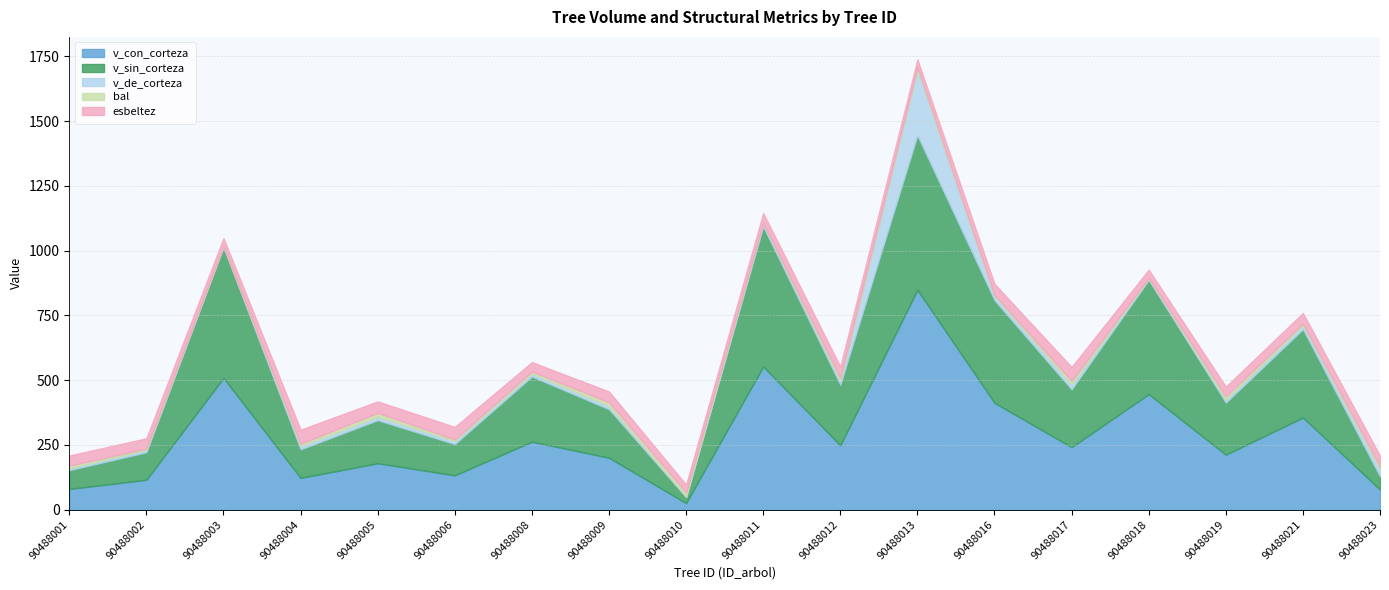

Reading right to left, what are all the values shown in this chart?

v_con_corteza: 90488023=78.0	90488021=355.8	90488019=212.4	90488018=446.1	90488017=241.5	90488016=412.5	90488013=848.6	90488012=248.5	90488011=552.5	90488010=25.6	90488009=200.4	90488008=262.8	90488006=132.7	90488005=179.4	90488004=122.9	90488003=508.6	90488002=115.6	90488001=80.0
v_sin_corteza: 90488023=50.6	90488021=340.8	90488019=201.0	90488018=440.5	90488017=222.8	90488016=395.8	90488013=596.1	90488012=233.7	90488011=540.6	90488010=22.8	90488009=187.5	90488008=251.4	90488006=120.7	90488005=166.3	90488004=110.3	90488003=504.8	90488002=106.3	90488001=72.7
v_de_corteza: 90488023=27.4	90488021=15.0	90488019=11.4	90488018=5.6	90488017=18.7	90488016=16.7	90488013=252.5	90488012=14.8	90488011=11.9	90488010=2.8	90488009=12.9	90488008=11.4	90488006=12.0	90488005=13.1	90488004=12.5	90488003=3.8	90488002=9.2	90488001=7.3
bal: 90488023=11.5	90488021=7.3	90488019=13.0	90488018=2.9	90488017=14.4	90488016=4.2	90488013=10.8	90488012=12.3	90488011=1.5	90488010=15.6	90488009=13.7	90488008=8.3	90488006=6.3	90488005=15.0	90488004=9.1	90488003=0.0	90488002=5.3	90488001=10.0
esbeltez: 90488023=40.6	90488021=40.5	90488019=37.2	90488018=31.3	90488017=53.3	90488016=42.4	90488013=29.9	90488012=43.0	90488011=38.4	90488010=30.2	90488009=41.6	90488008=35.9	90488006=48.0	90488005=44.1	90488004=54.2	90488003=31.2	90488002=39.5	90488001=39.1